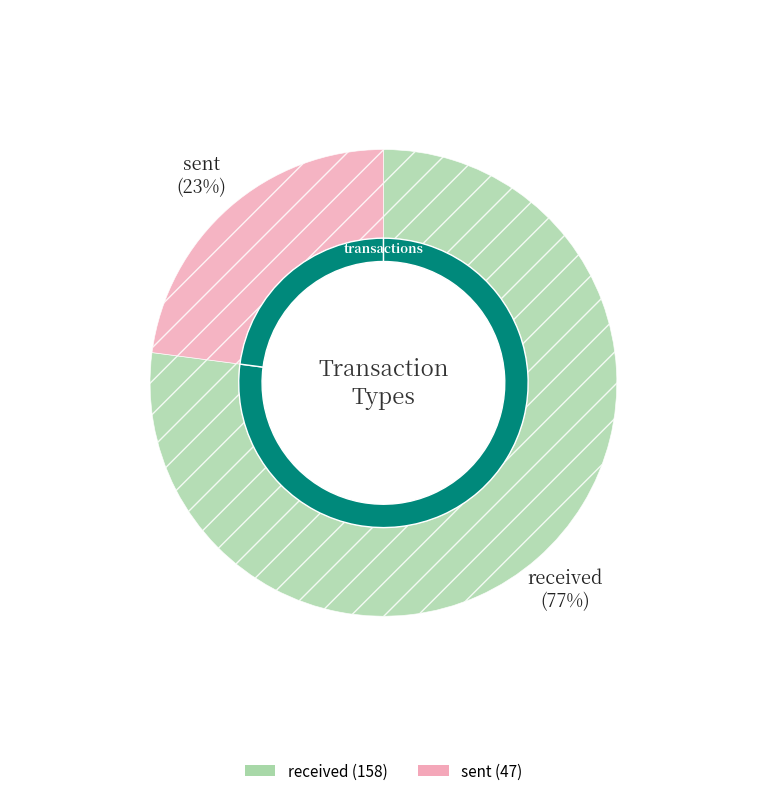

Combined, what portion of the pie is sent and received?

100.0%